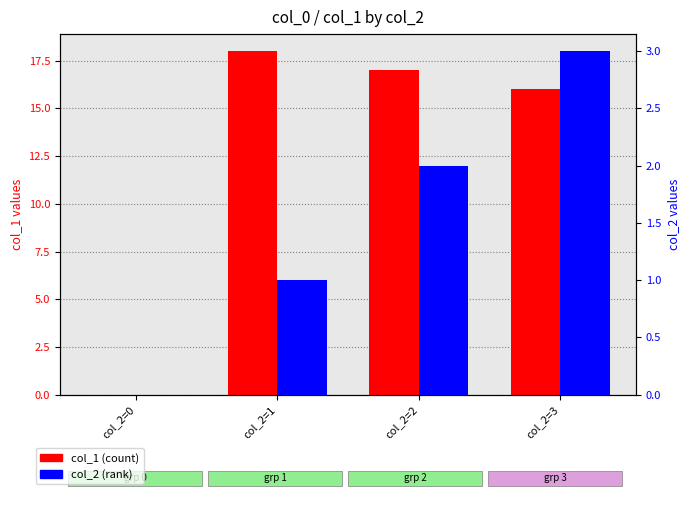

Which series has the largest total across all categories?

col_1 (count)